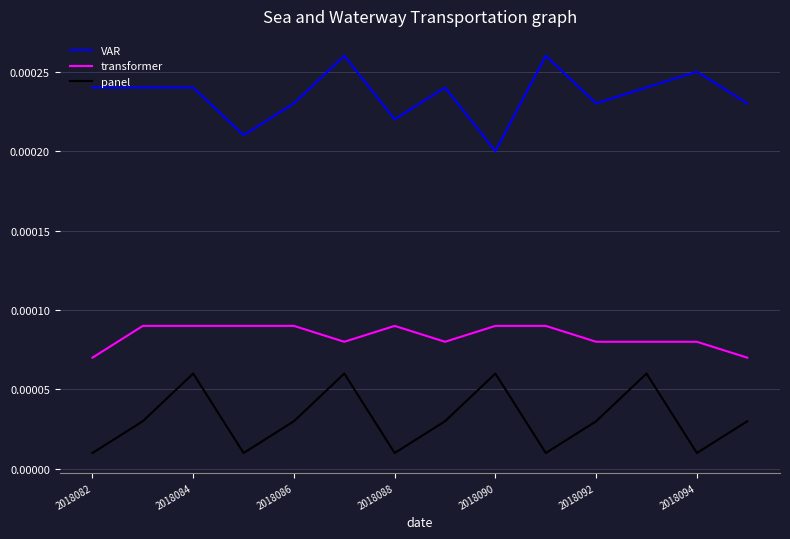

True or false: panel and VAR intersect in this chart.

False